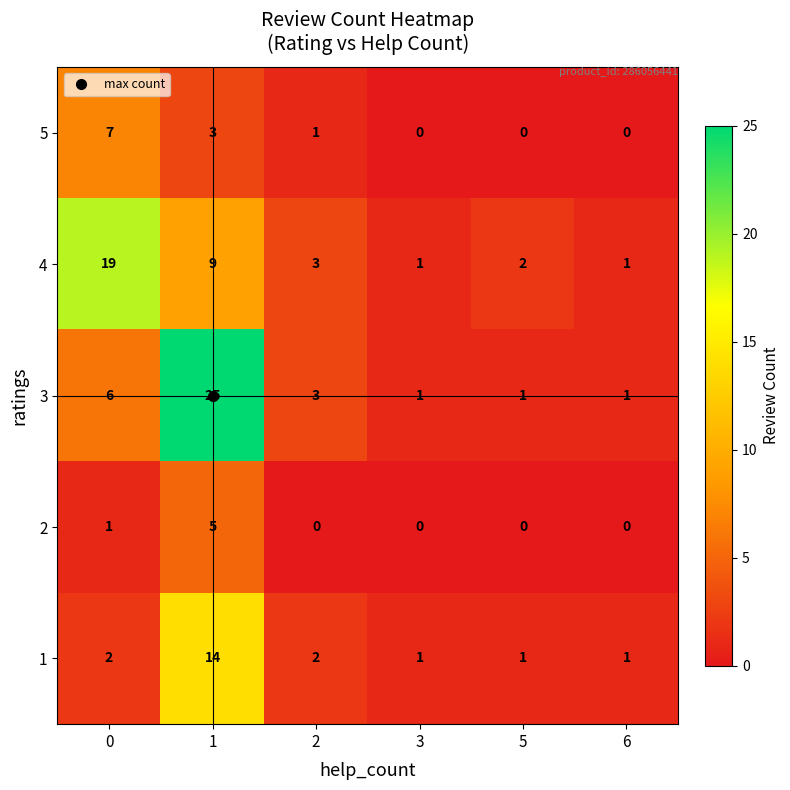

Which series has the largest total across all categories?

3